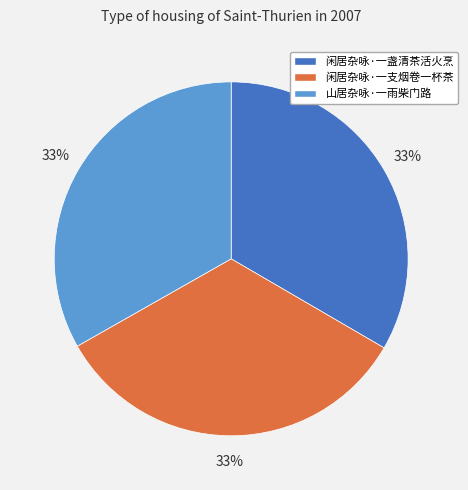

To the nearest percent, what portion does 闲居杂咏·一盏清茶活火烹 represent?

33%